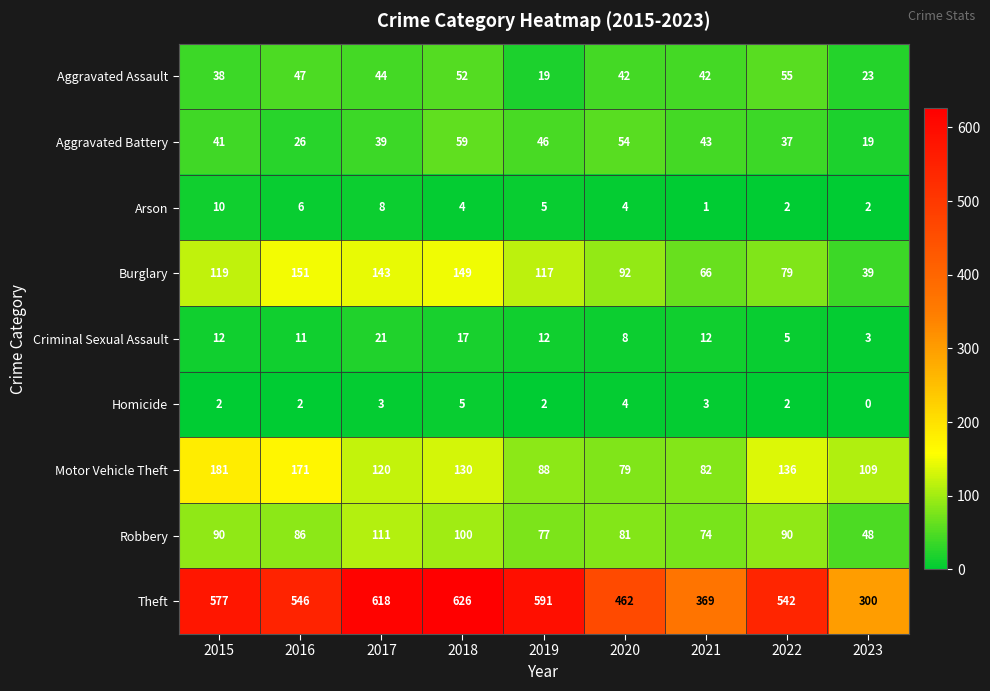

At which label is Arson closest to 5?

2019